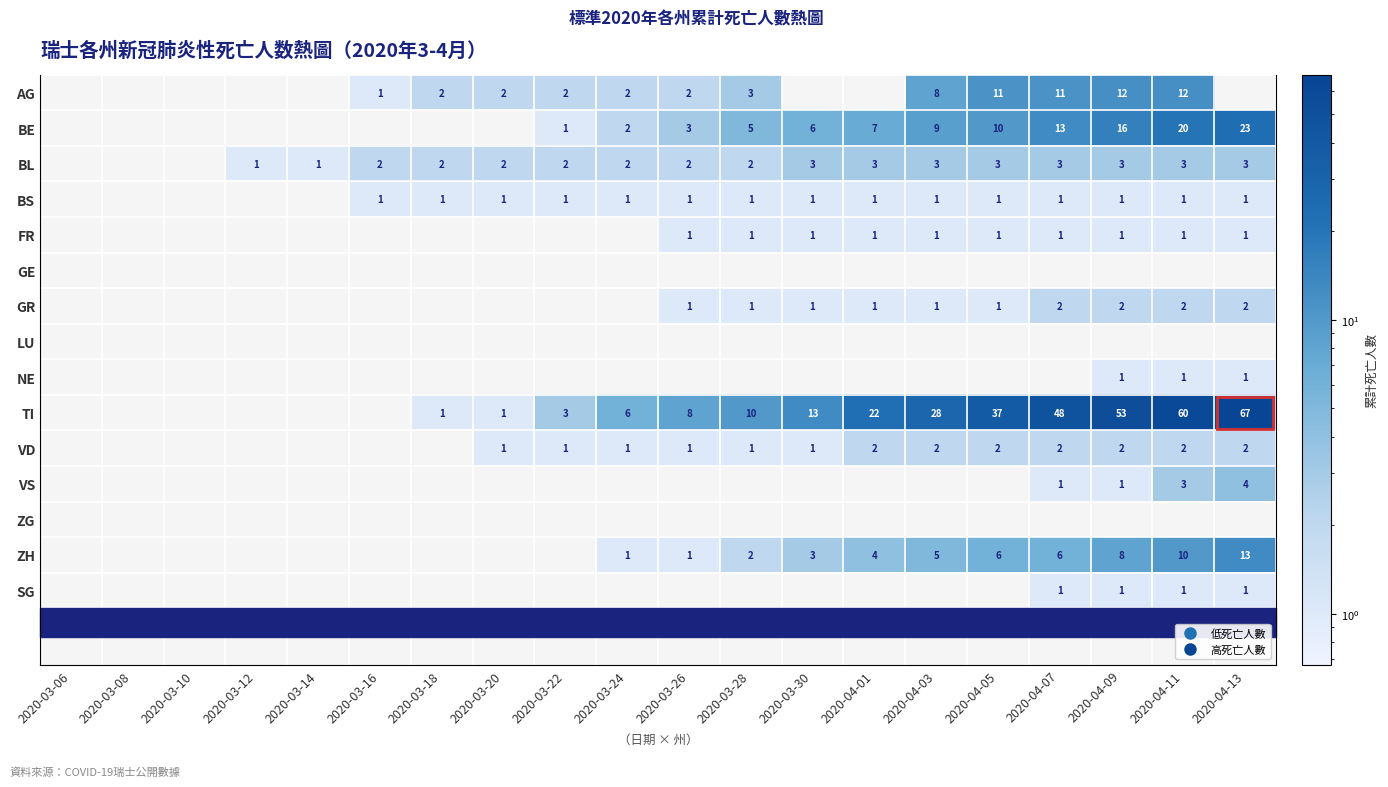

What is the highest value of the TI series?

67